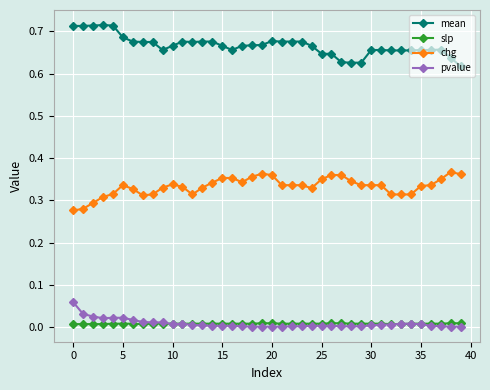

How many lines are shown in the chart?

4